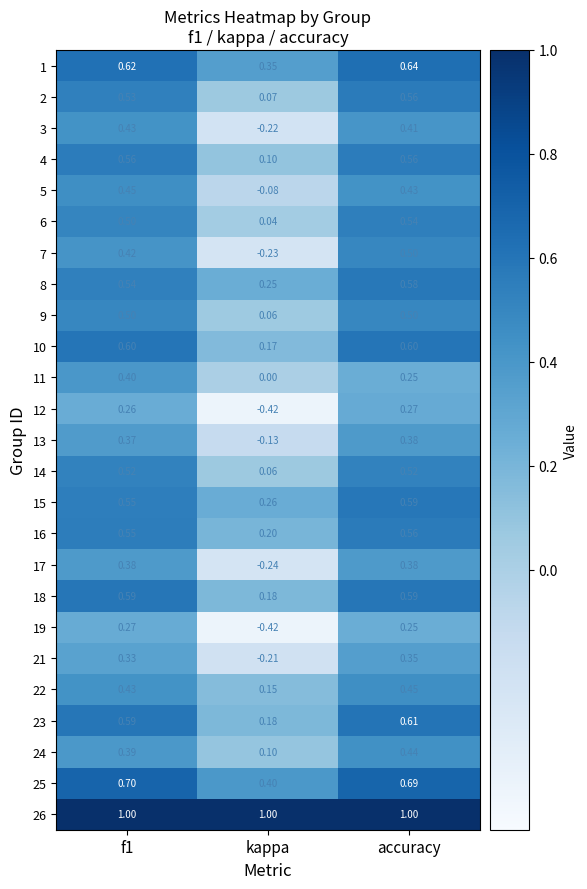

Which series has the largest total across all categories?

26